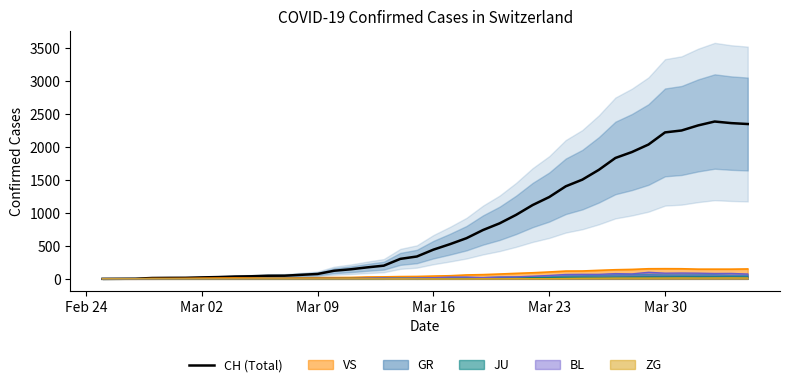

What is the maximum value for VS?

154